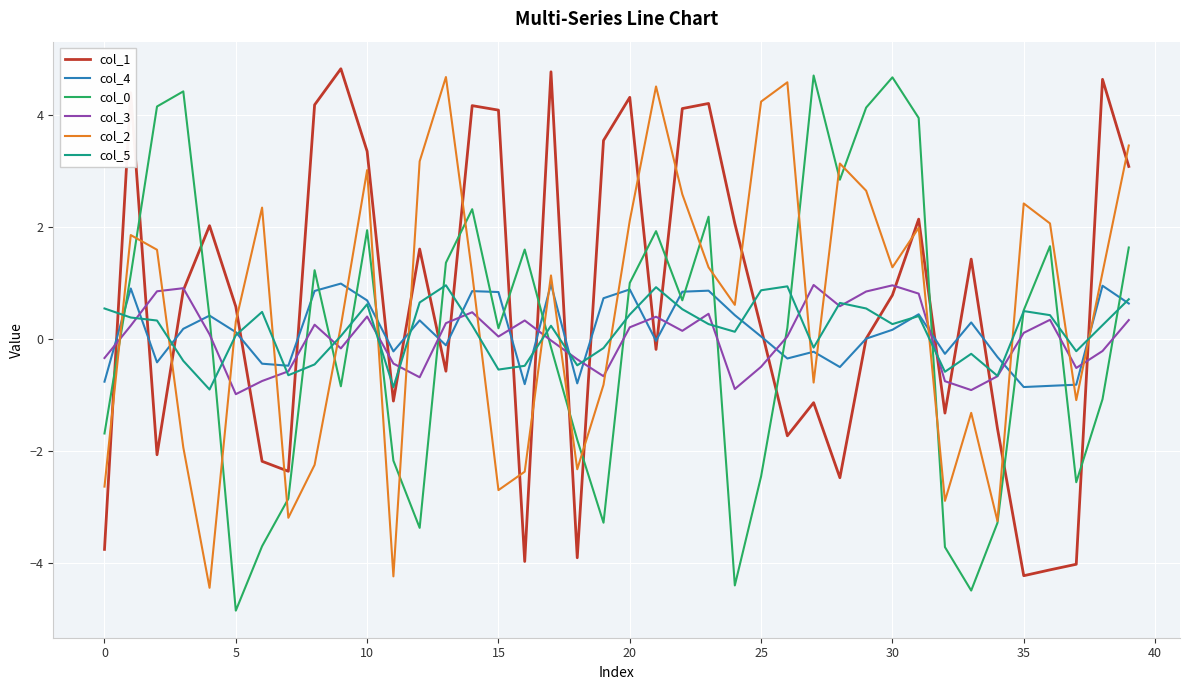

What is the difference between the maximum and minimum values in the col_1 series?

9.1